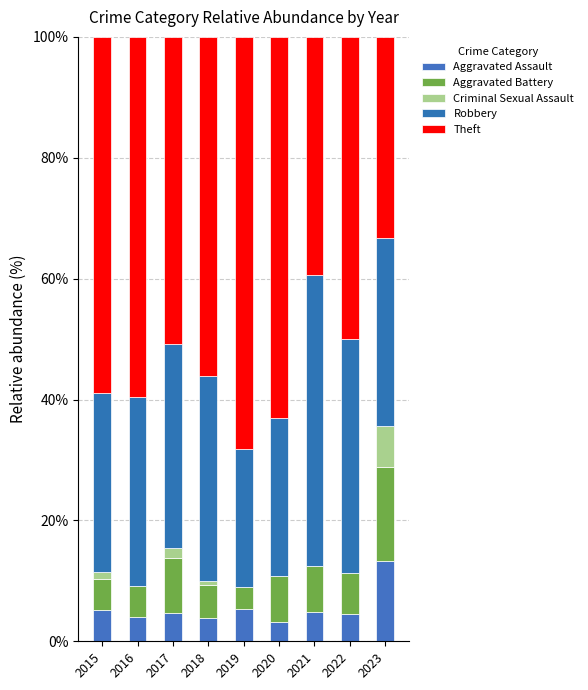

How many categories are shown in the chart?

9